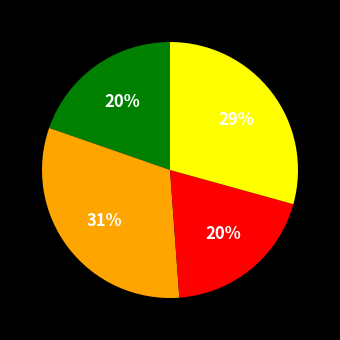

Is there any slice that represents more than half of the pie?

No